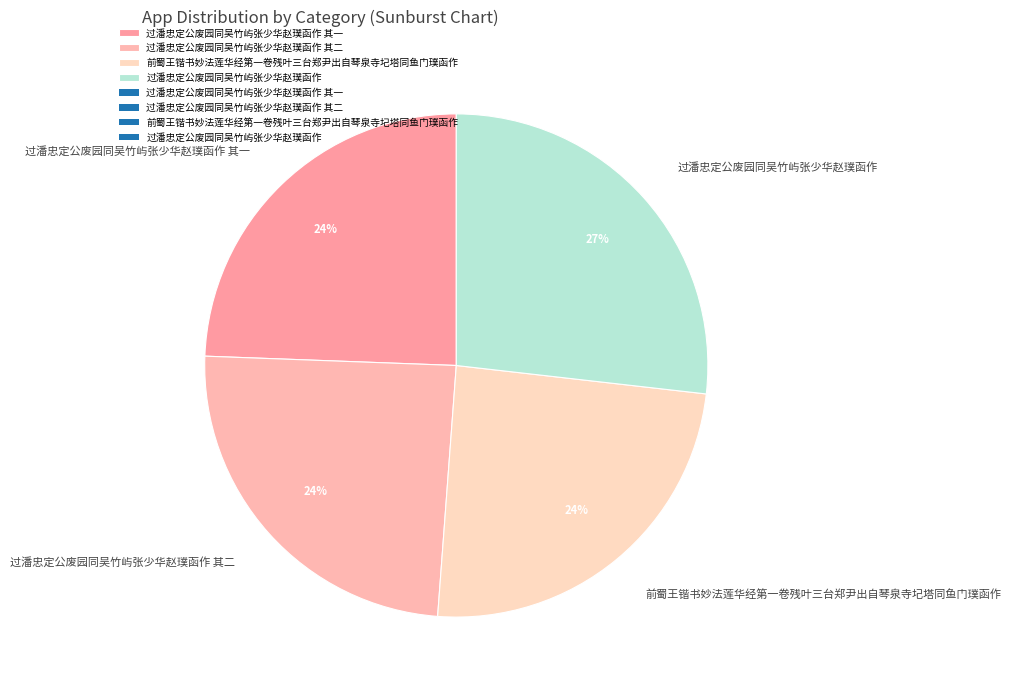

True or false: 过潘忠定公废园同吴竹屿张少华赵璞函作 其一 accounts for 24% of the total.

True